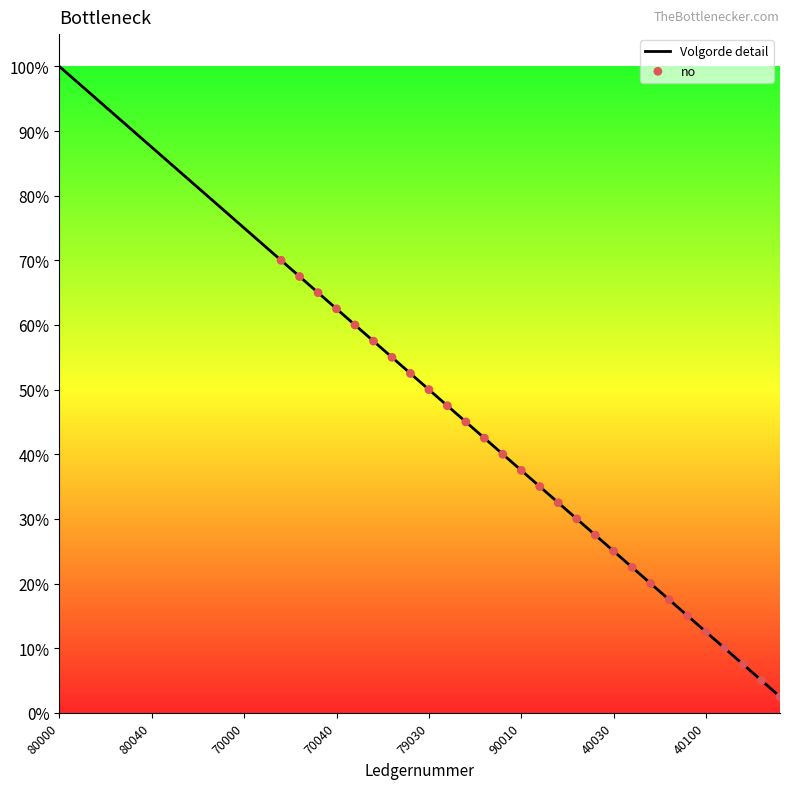

What is the maximum value shown in the chart?

100.0